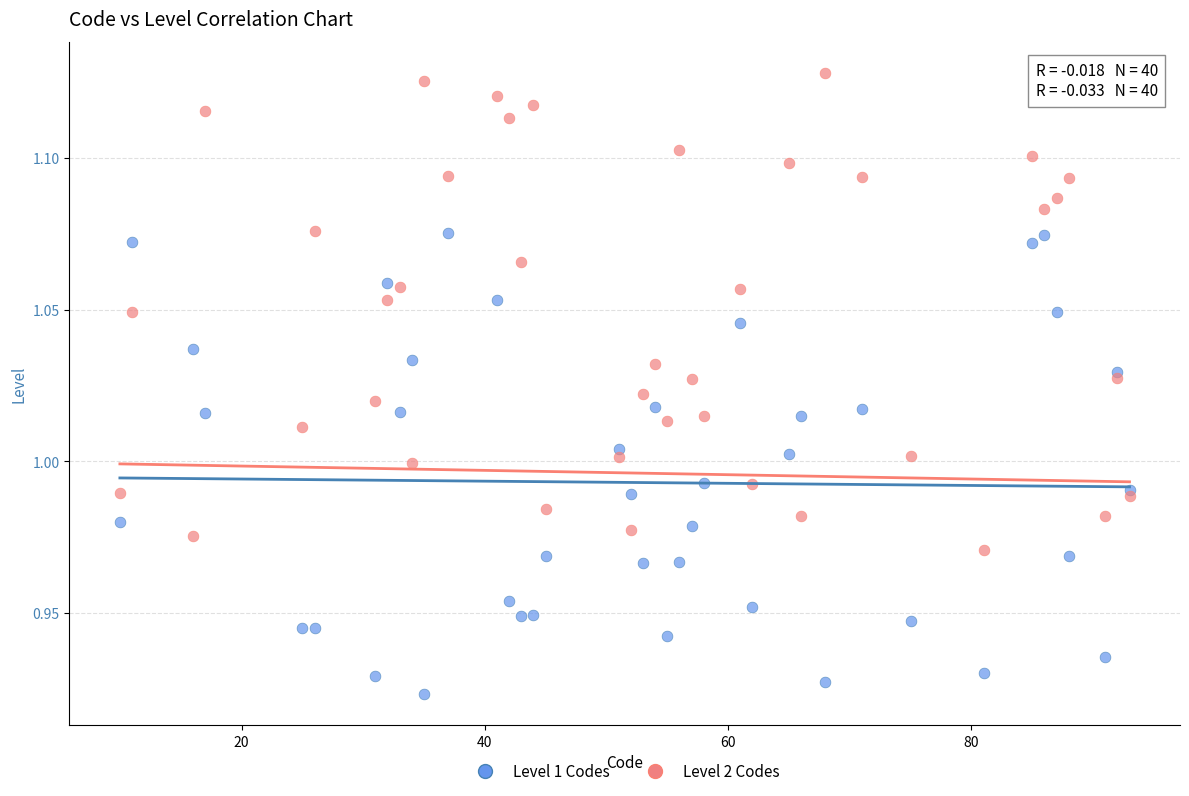

Which series contains the lowest Y value?

Level 1 Codes